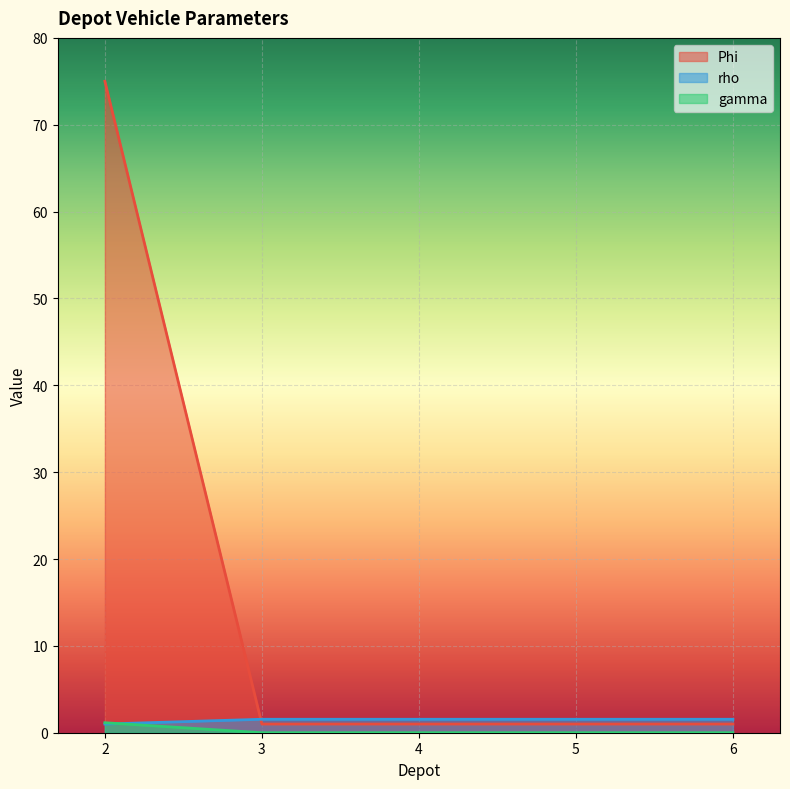

Rank the categories by rho value from highest to lowest.

3, 4, 5, 6, 2